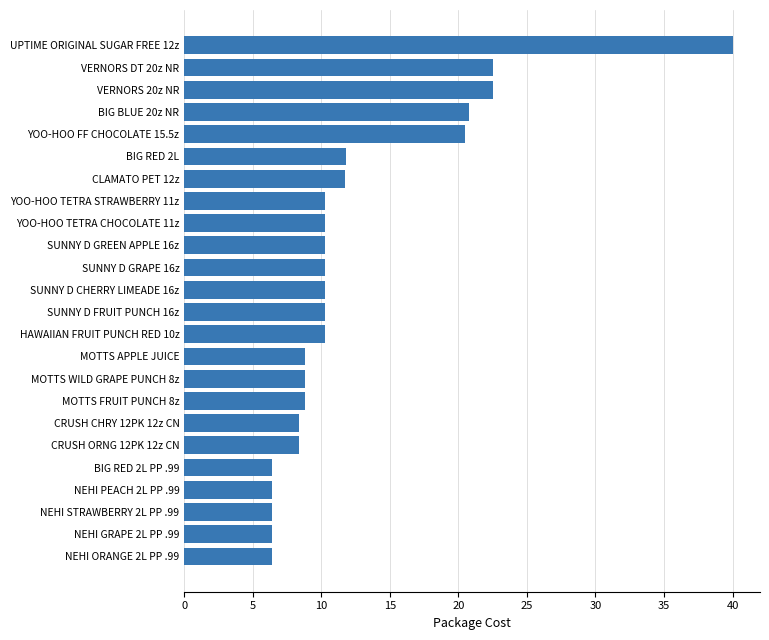

The value at YOO-HOO TETRA STRAWBERRY 11z is 10.2. True or false?

True